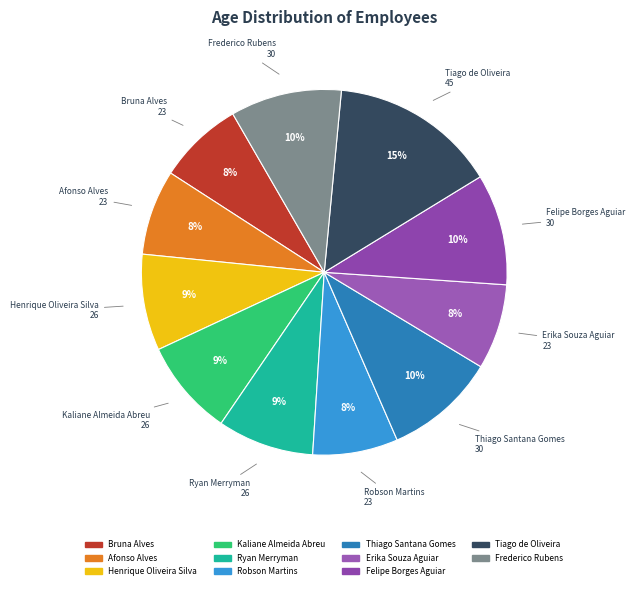

Is it true that Ryan Merryman is 9% of the pie?

True